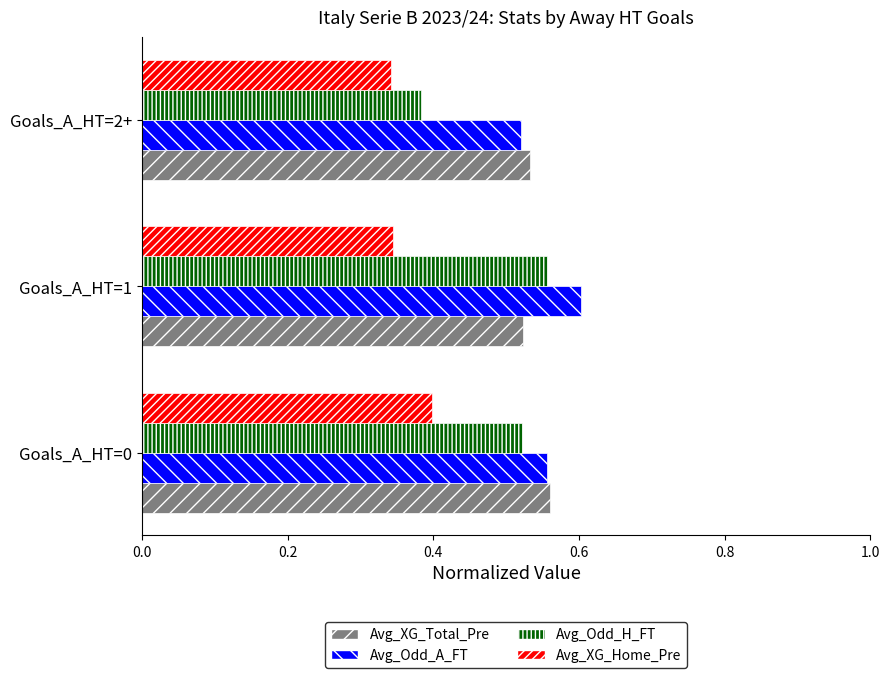

Which category has the highest value in the Avg_XG_Total_Pre series?

Goals_A_HT=0